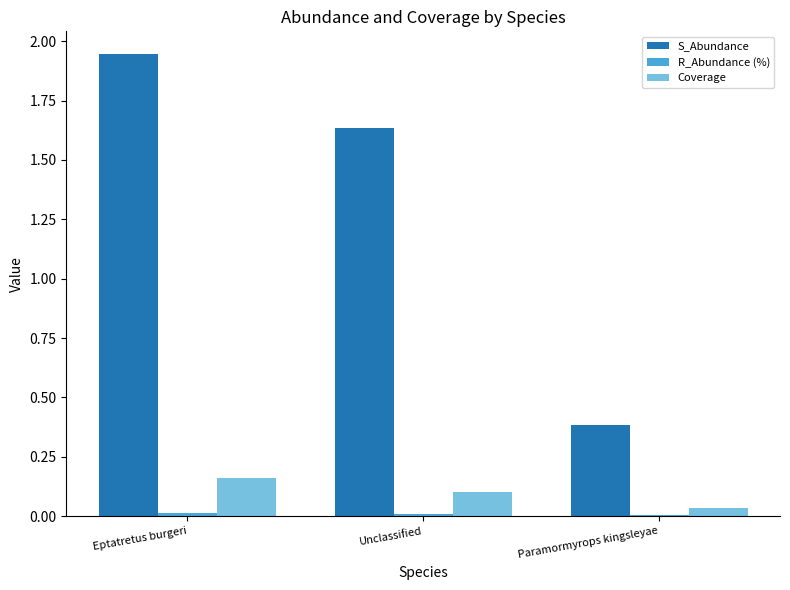

Are the bars horizontal?

No